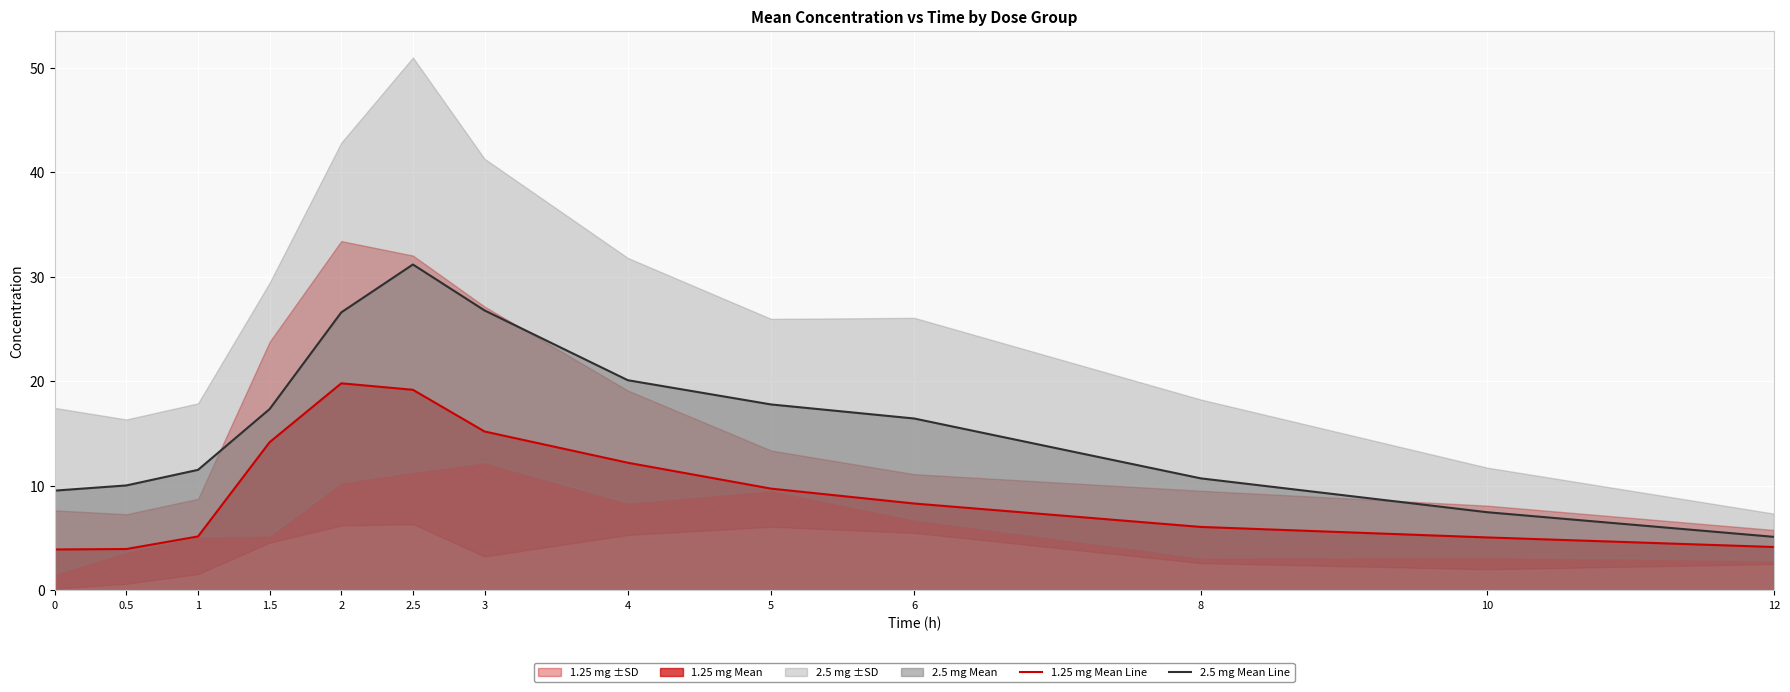

Where is the first local maximum for 1.25 mg Mean Line?

2